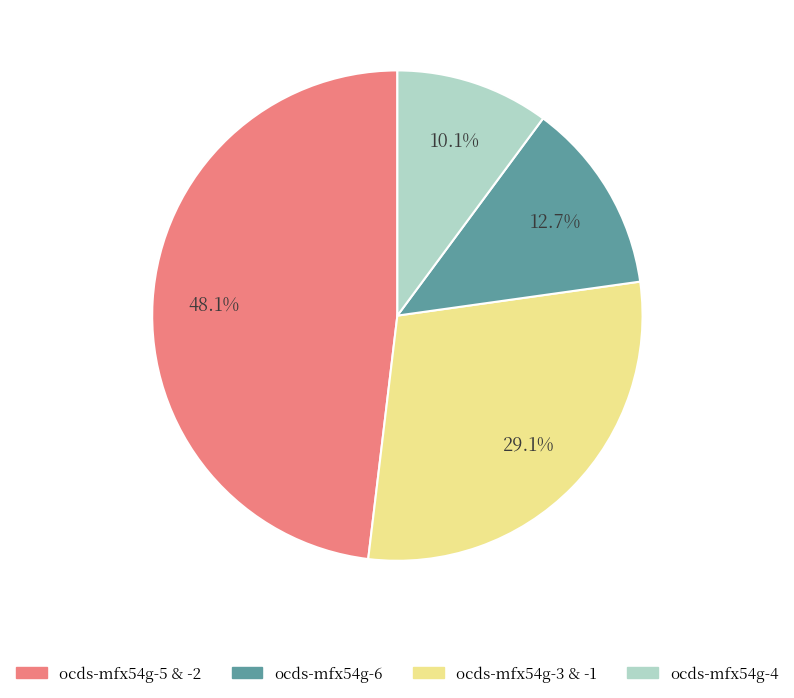

How many slices are in this pie chart?

4